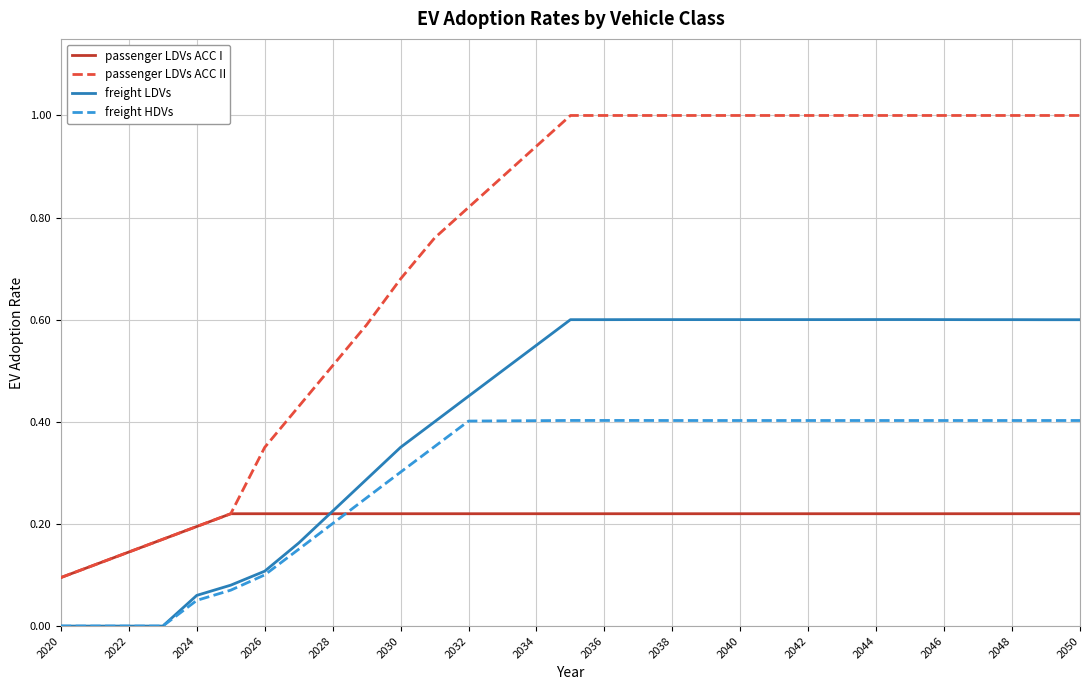

Does the chart have visible grid lines?

Yes